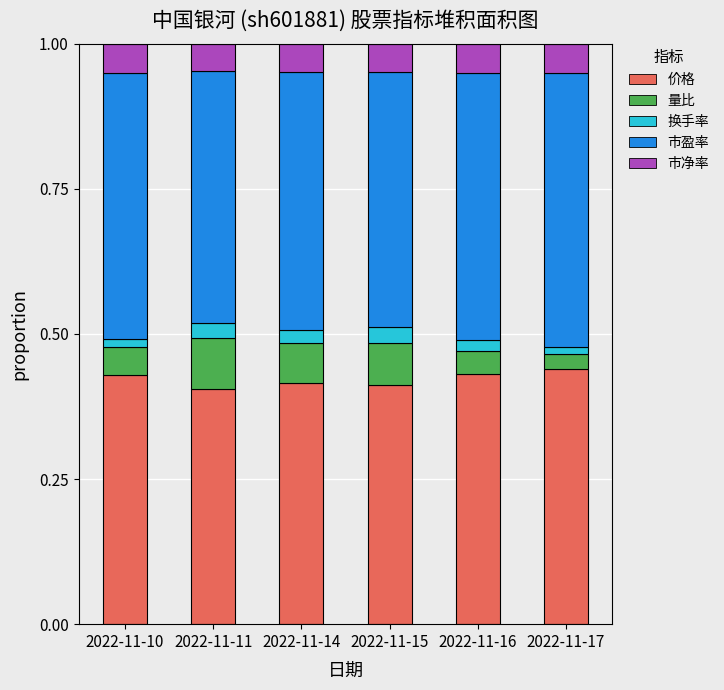

What is the total value across all series at 2022-11-14?

1.0